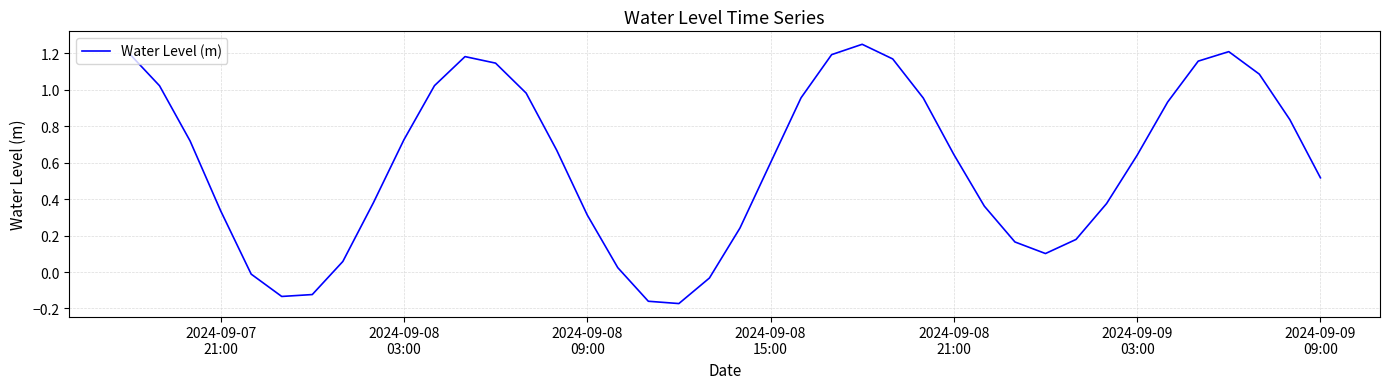

What is the difference between the maximum and minimum values?

1.4